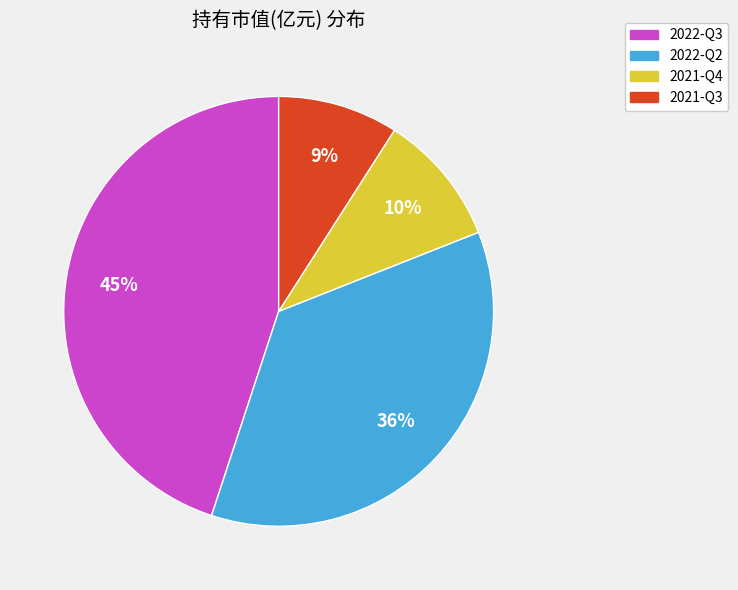

How many segments does this pie chart have?

4